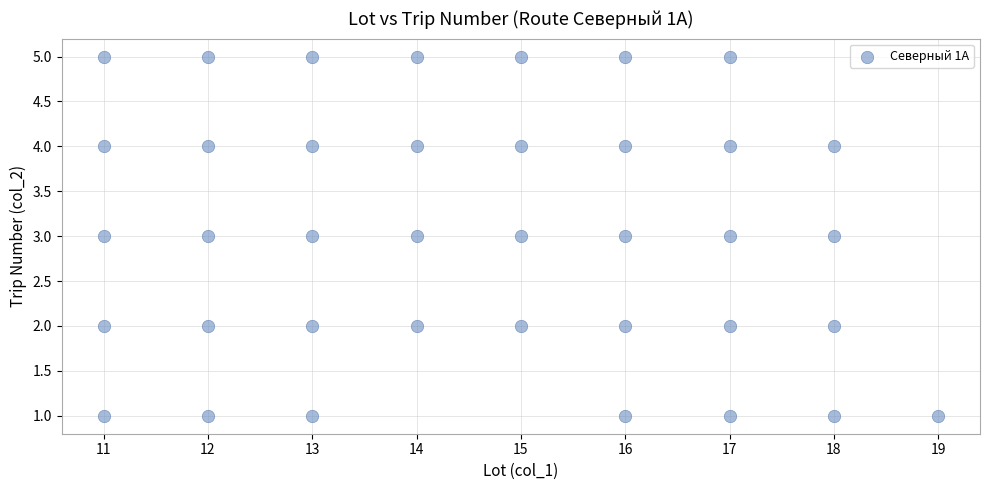

What is the range of X values (max minus min)?

8